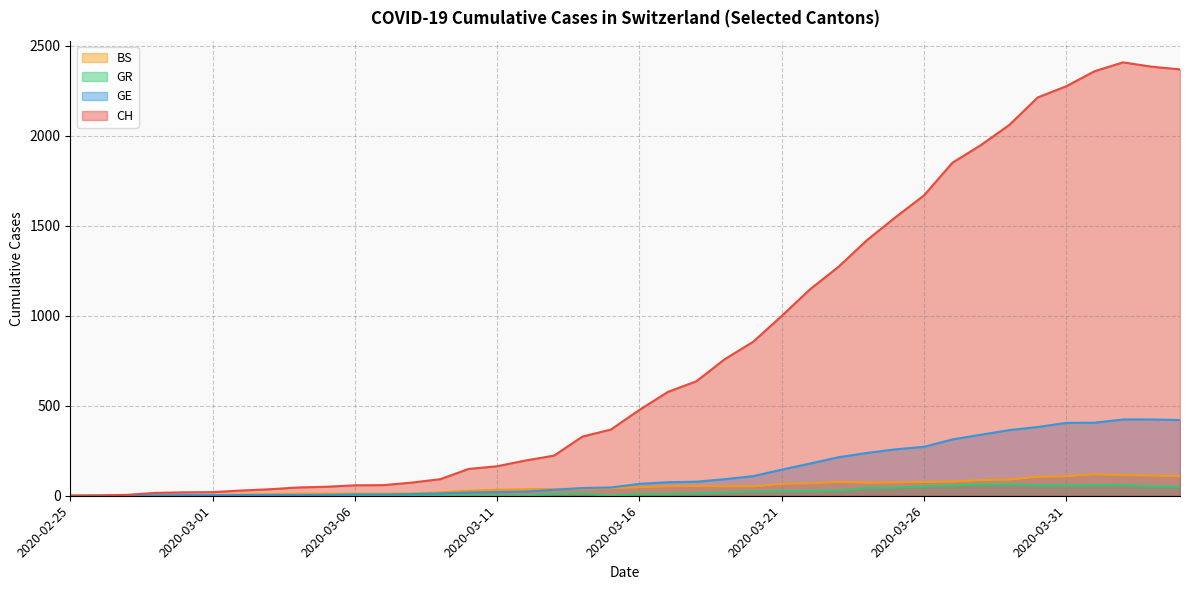

Reading left to right, what are all the values shown in this chart?

CH: 0	1	5	16	19	20	29	36	46	50	58	59	73	92	149	164	196	223	329	368	477	577	636	759	856	999	1148	1273	1421	1548	1669	1851	1949	2061	2214	2276	2360	2409	2385	2370
GE: 0	1	1	2	3	3	3	4	4	5	7	7	9	13	18	20	23	33	43	46	66	75	78	92	109	145	179	214	238	258	272	313	339	365	382	405	406	424	424	421
GR: 0	0	0	0	0	0	0	0	0	0	0	0	0	0	0	0	0	9	13	0	9	9	13	18	24	24	27	29	43	45	52	58	63	63	58	58	59	60	51	52
BS: 0	0	3	3	4	4	7	9	11	12	12	12	13	19	28	33	36	37	40	42	47	52	55	52	52	66	69	77	73	74	76	79	87	90	105	108	119	115	112	108